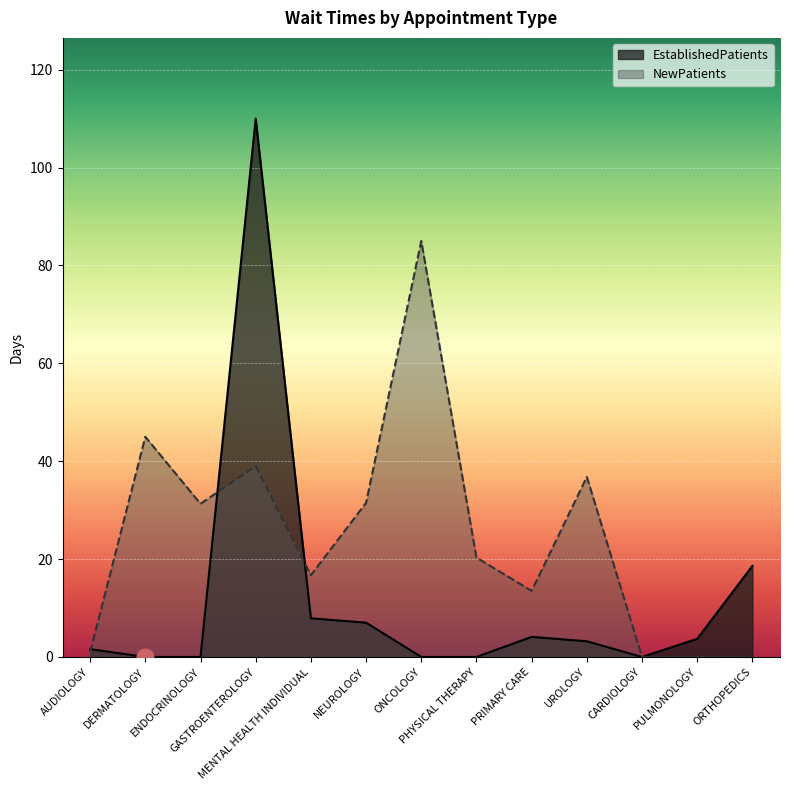

Between which two adjacent categories do EstablishedPatients and NewPatients first intersect?

AUDIOLOGY and DERMATOLOGY